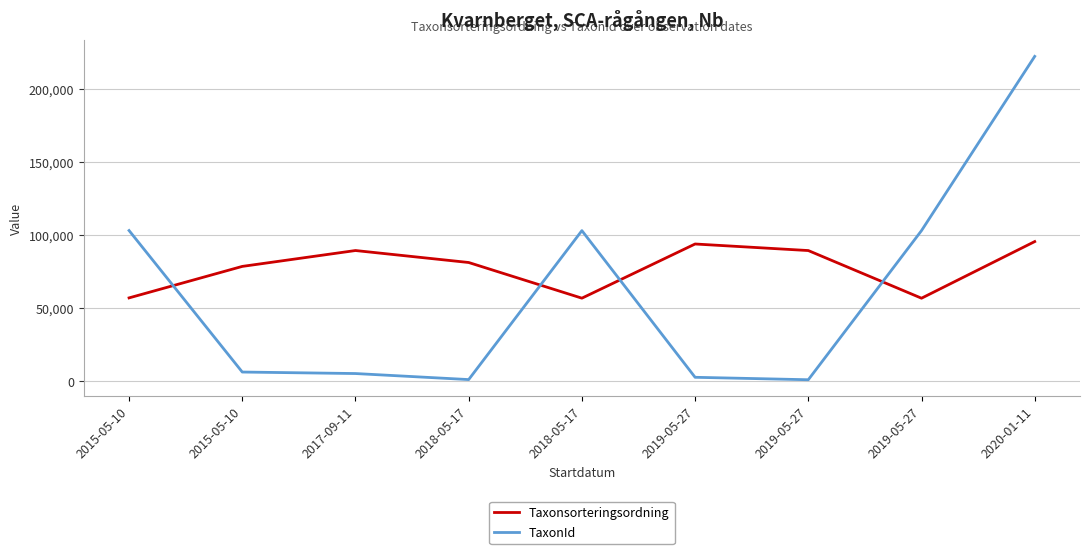

The Taxonsorteringsordning series shows 57073 at 2015-05-10. True or false?

True